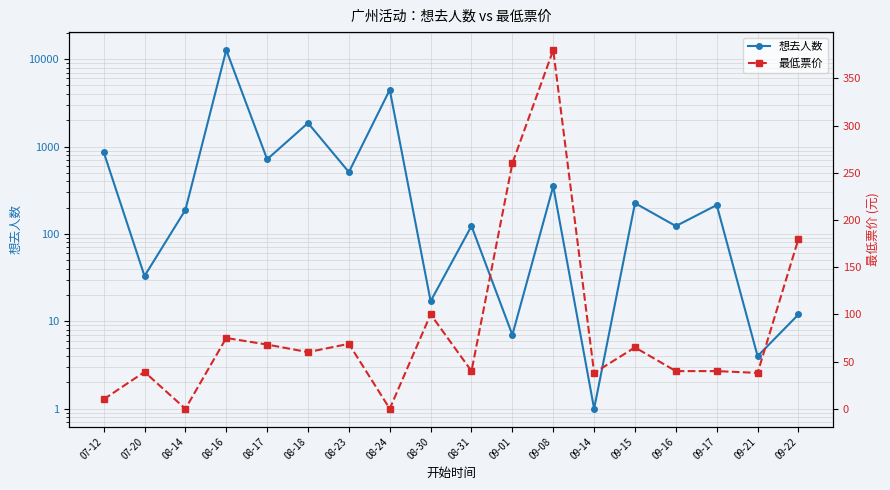

What is the difference between the second highest and minimum values in the 最低票价 series?

260.0